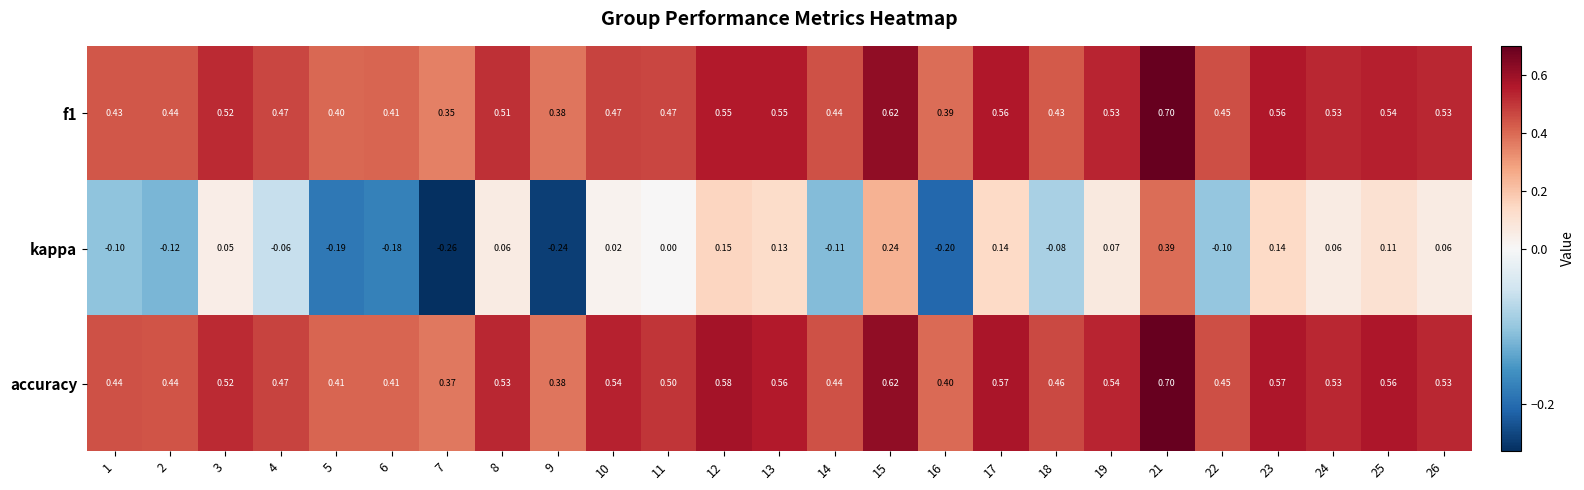

What is the maximum value shown in the chart?

0.7